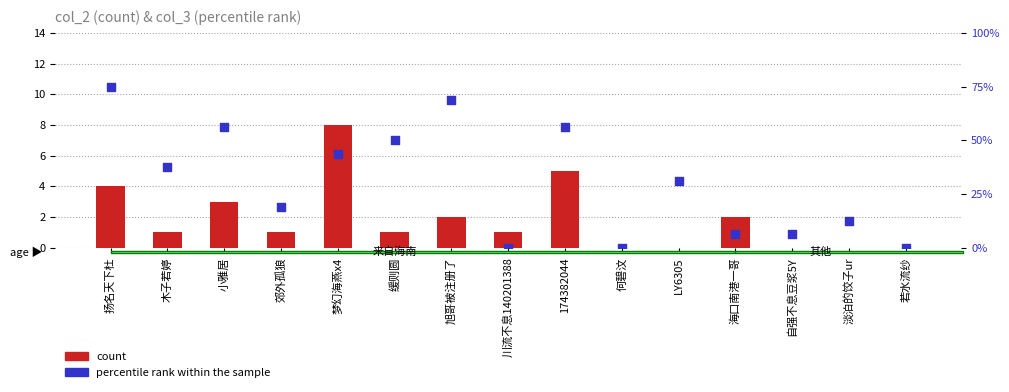

Which series reaches the minimum Y coordinate?

count